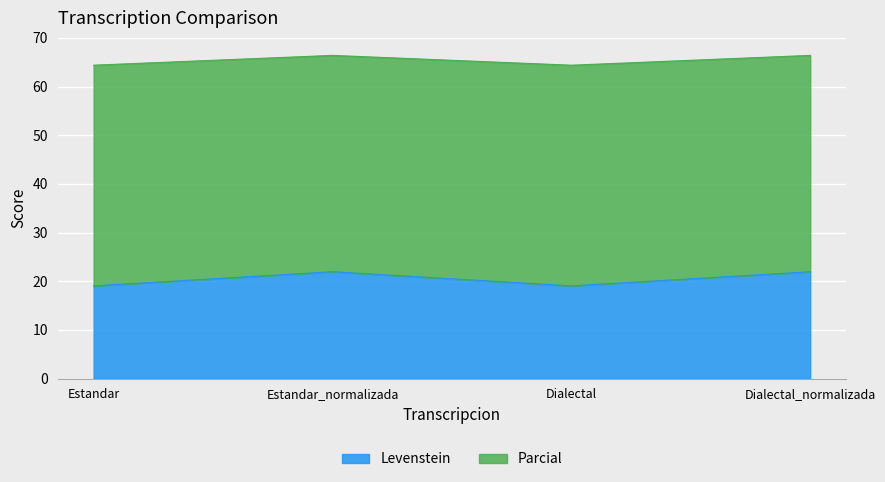

True or false: Levenstein and Parcial cross at least once.

False